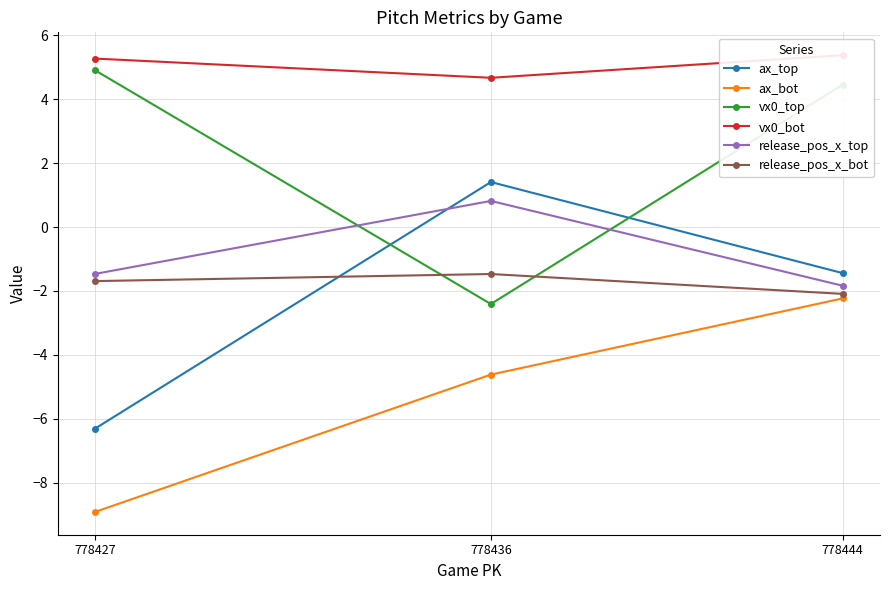

The vx0_top series shows 4.9 at 778427. True or false?

True